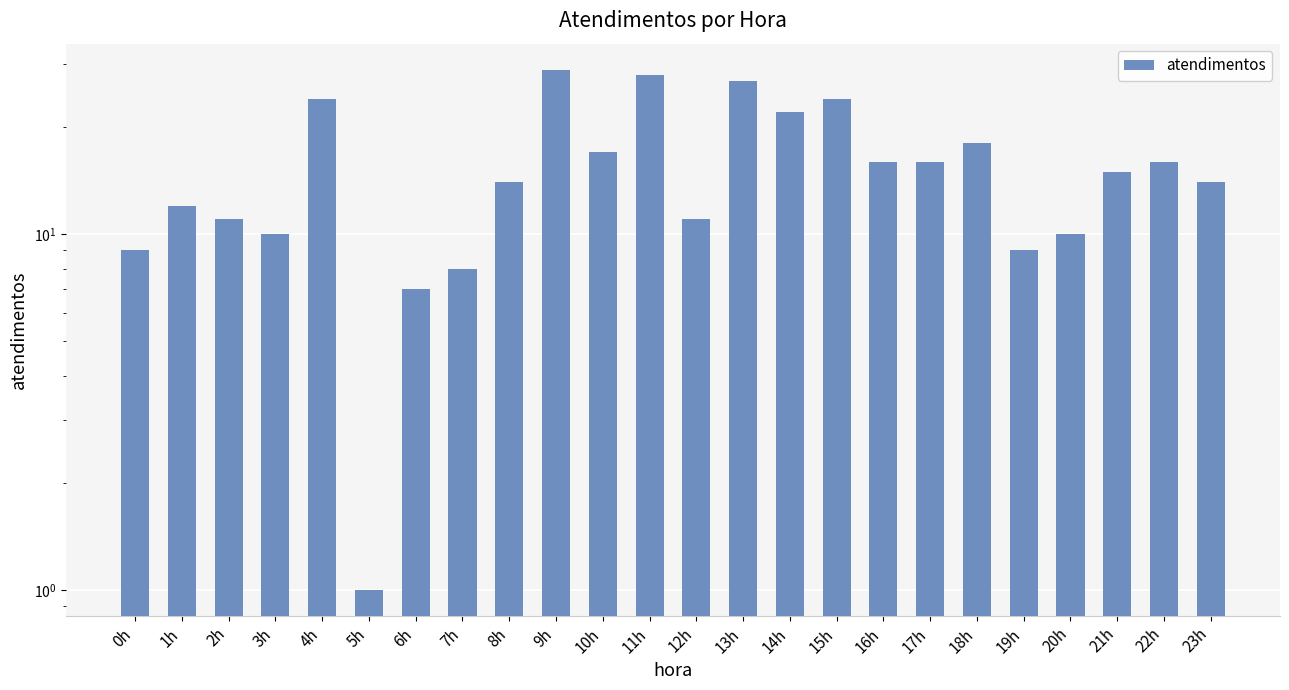

Reading left to right, transcribe all the data shown in this chart.

9	12	11	10	24	1	7	8	14	29	17	28	11	27	22	24	16	16	18	9	10	15	16	14